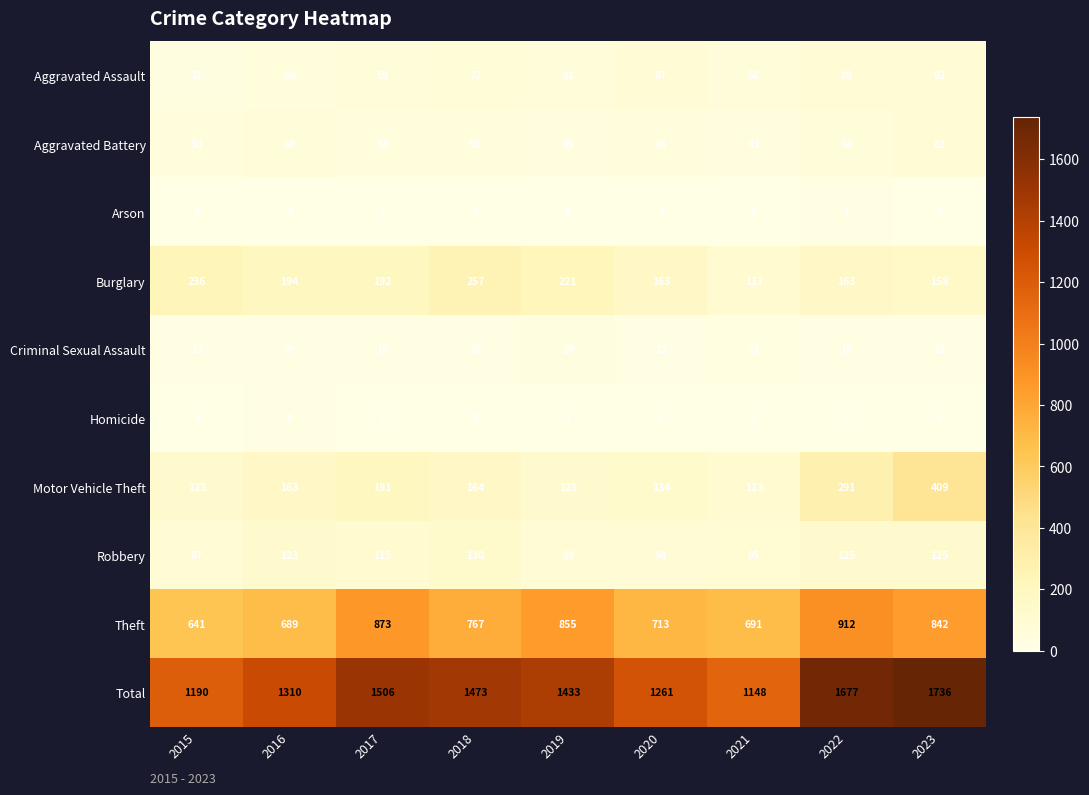

List the series in order of their peak value, lowest first.

Arson, Homicide, Criminal Sexual Assault, Aggravated Battery, Aggravated Assault, Robbery, Burglary, Motor Vehicle Theft, Theft, Total